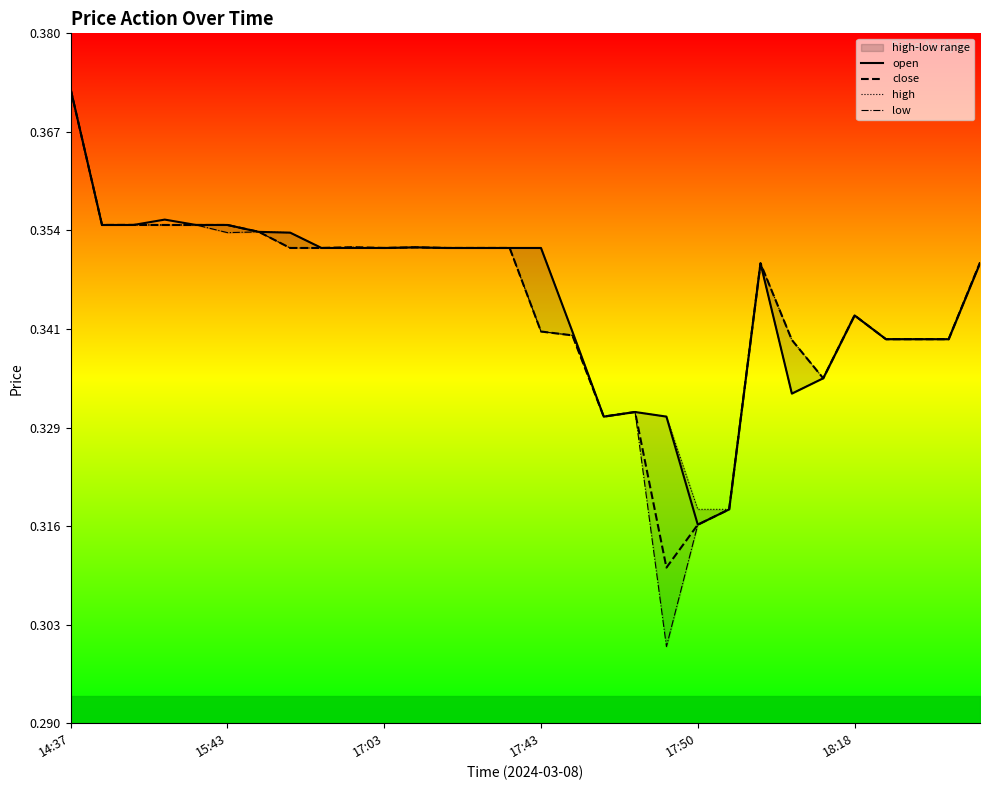

At which label does close reach its minimum?

19